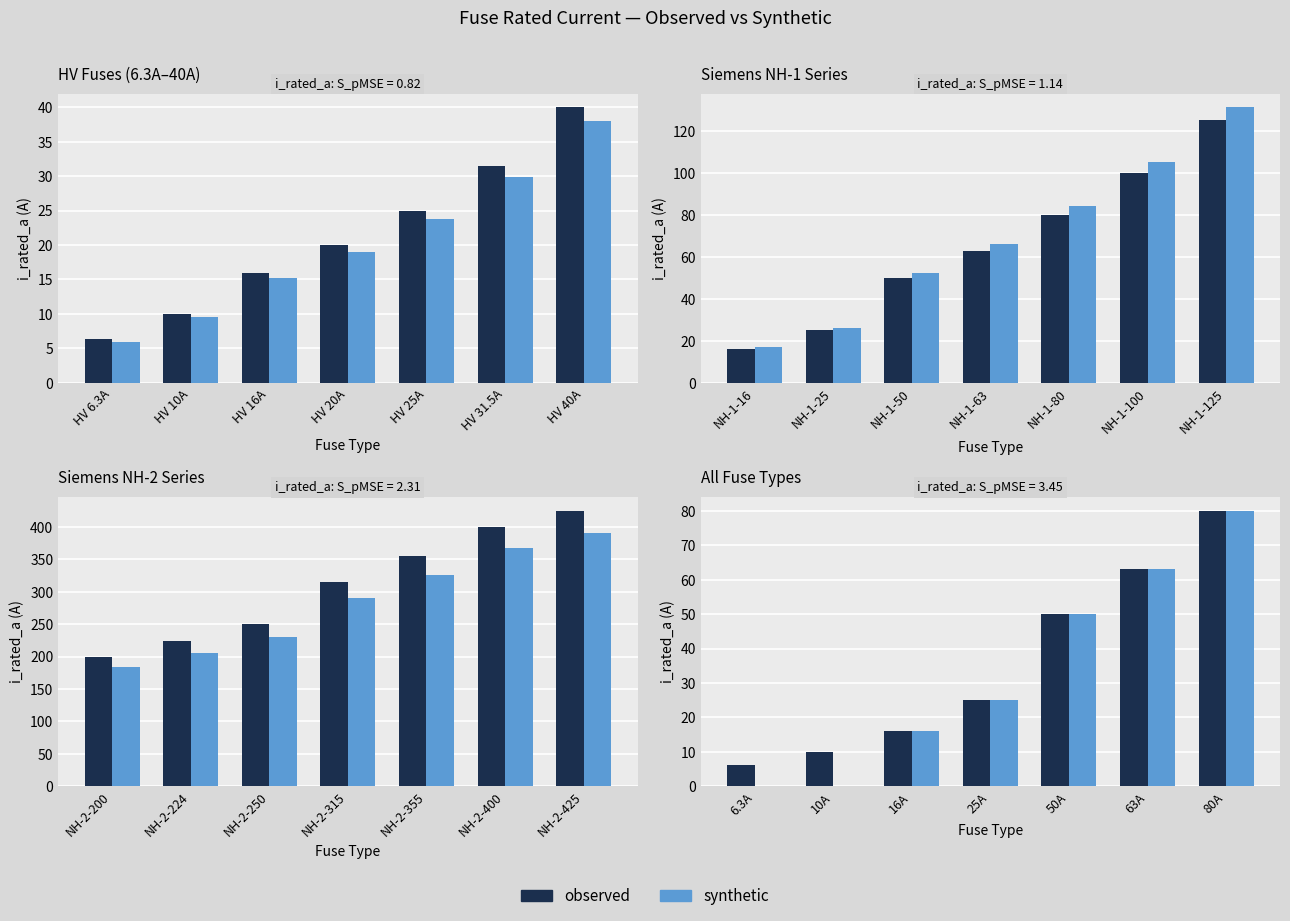

Between 25A and 50A, which is larger?

50A